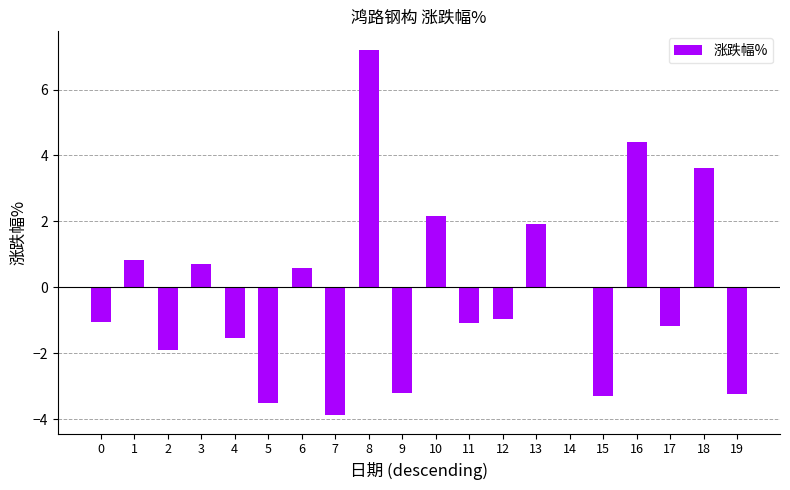

Is it true that the value at 5 is -3.5?

True